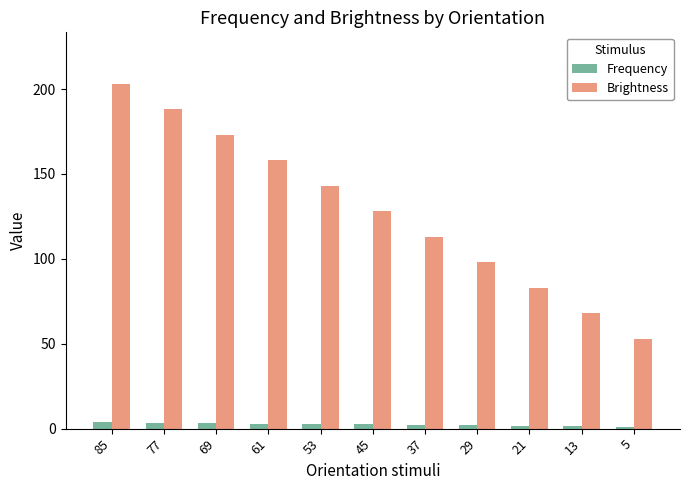

What is the value of the Frequency bar at the 4th from the left?

3.0